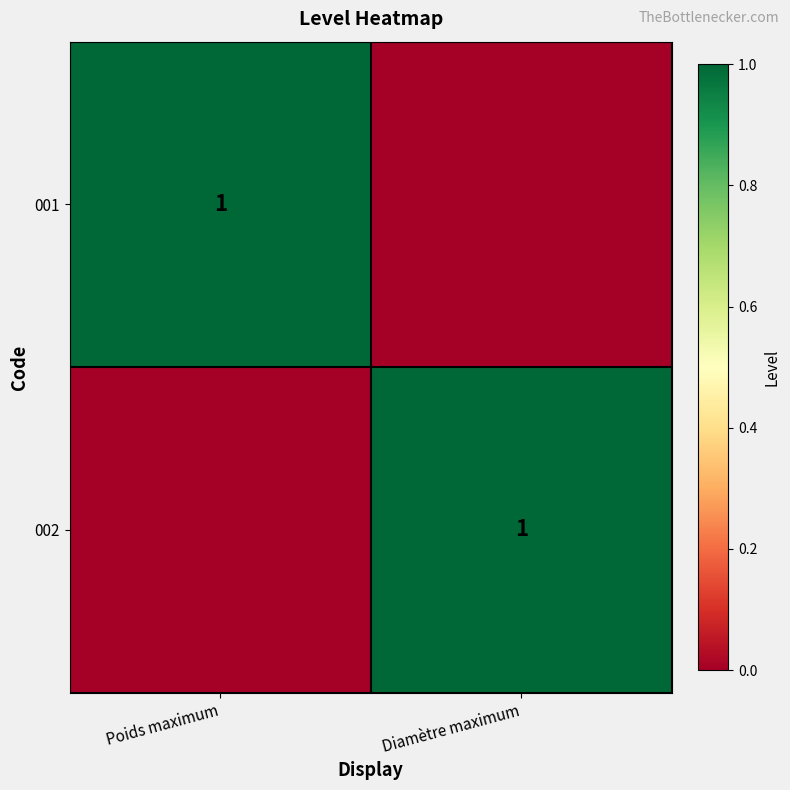

True or false: 002 has a value of 1 at Diamètre maximum.

True